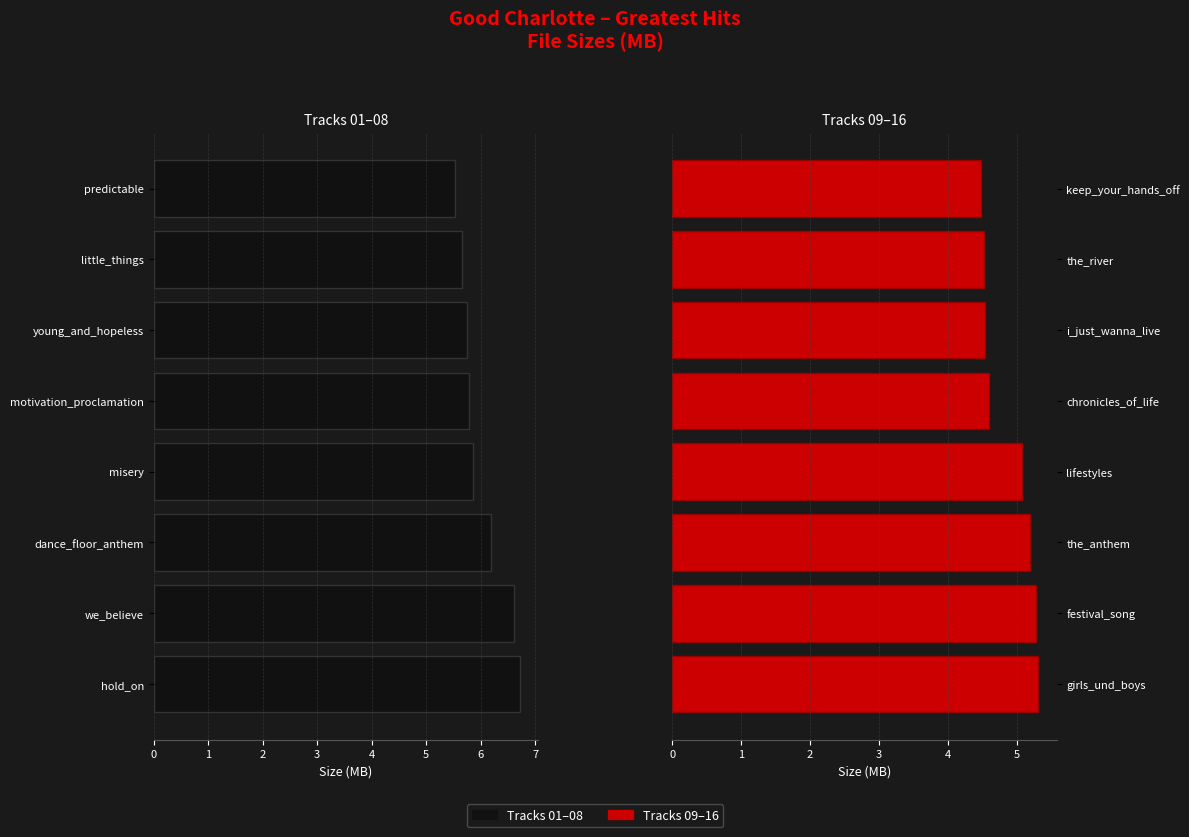

What is the maximum value for Tracks 1–8?

6.7